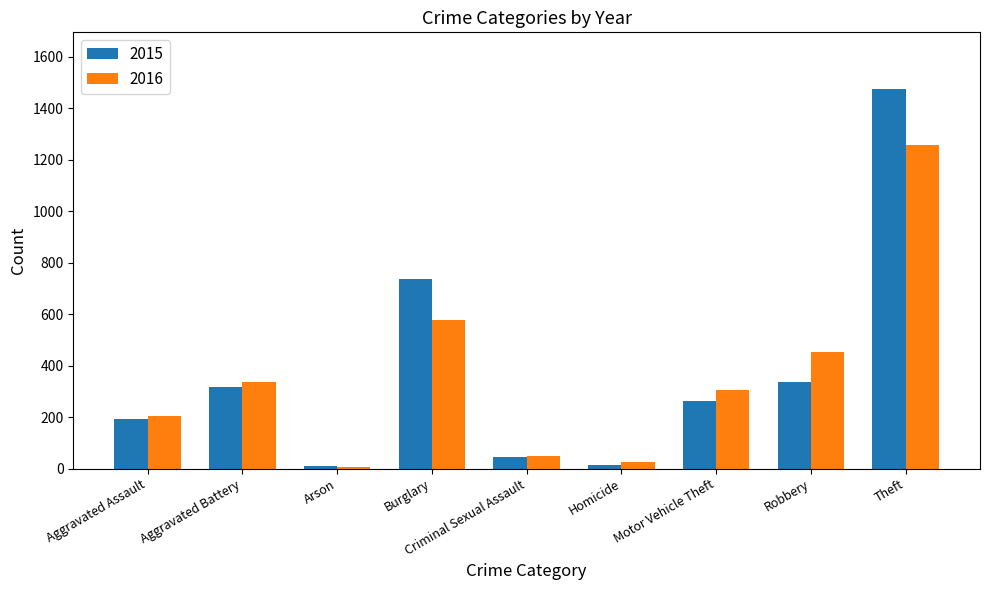

What is the difference between the maximum and second lowest values in the 2015 series?

1459